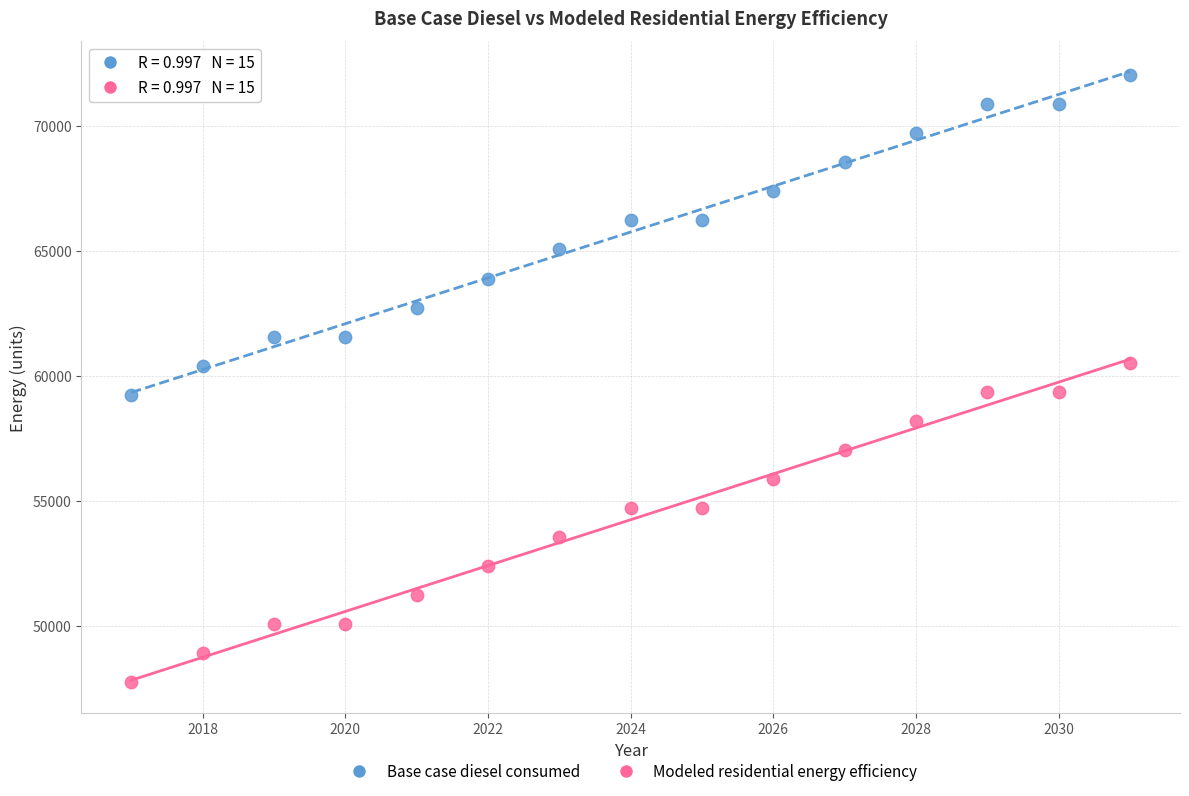

Which series reaches the minimum Y coordinate?

Modeled residential energy efficiency